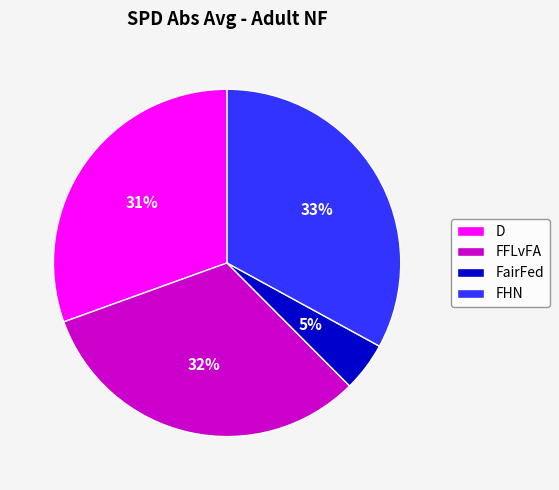

To the nearest percent, what percentage of the pie is FHN?

33%